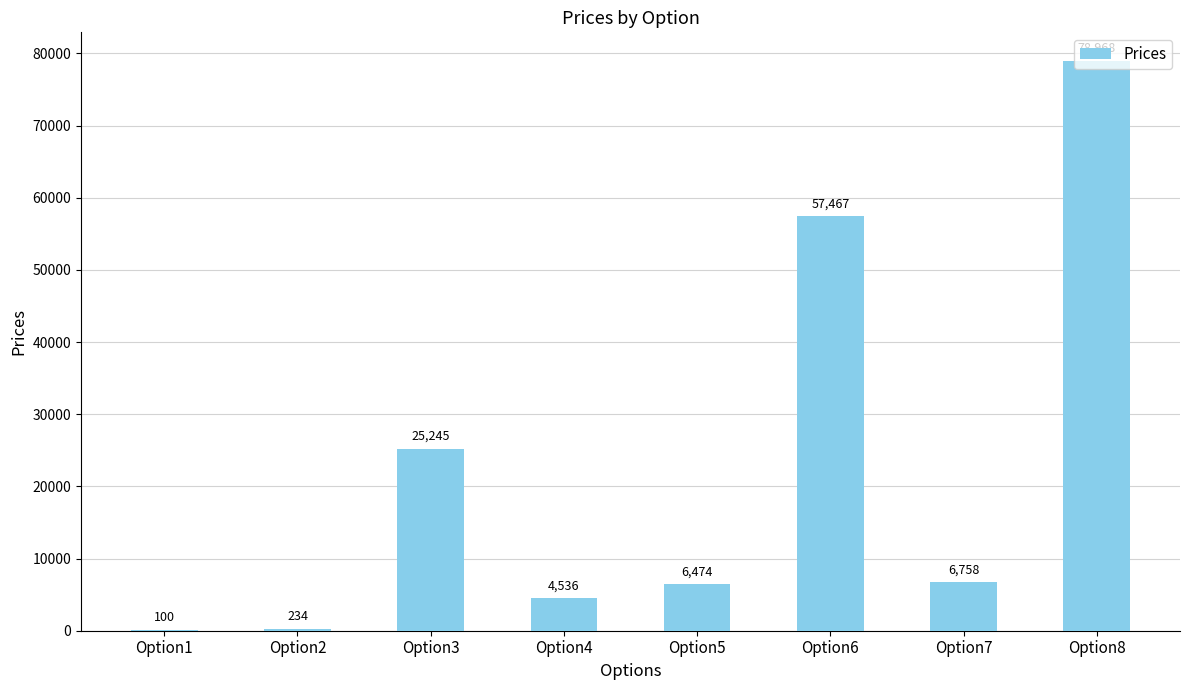

What is the sum of all values?

179782